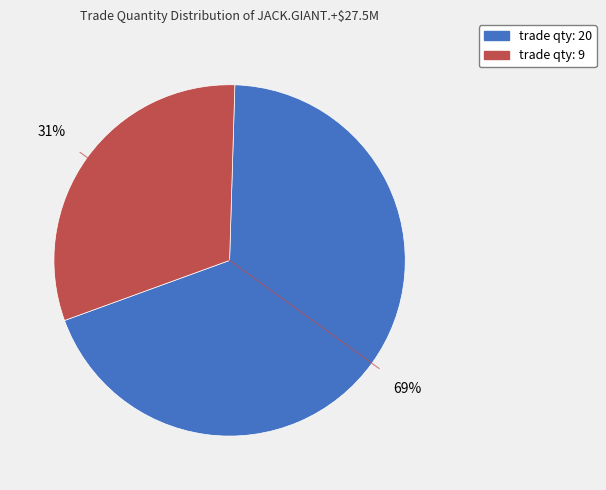

Is there any slice that represents more than half of the pie?

Yes